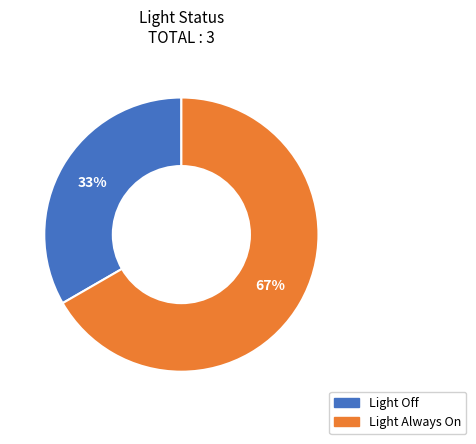

Is it true that Light Always On is 57% of the pie?

False